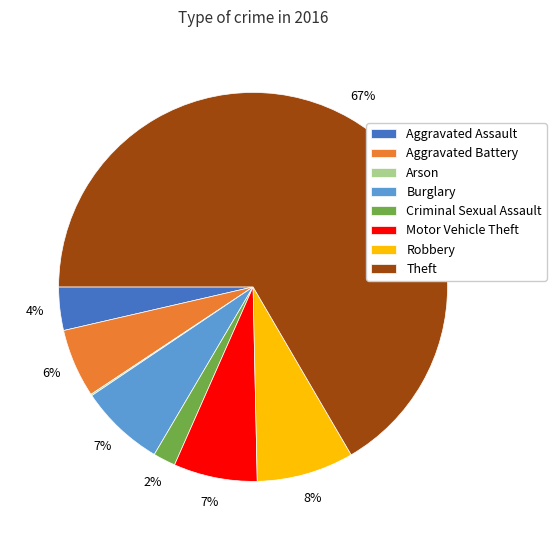

Which category has the biggest portion of the pie?

Theft